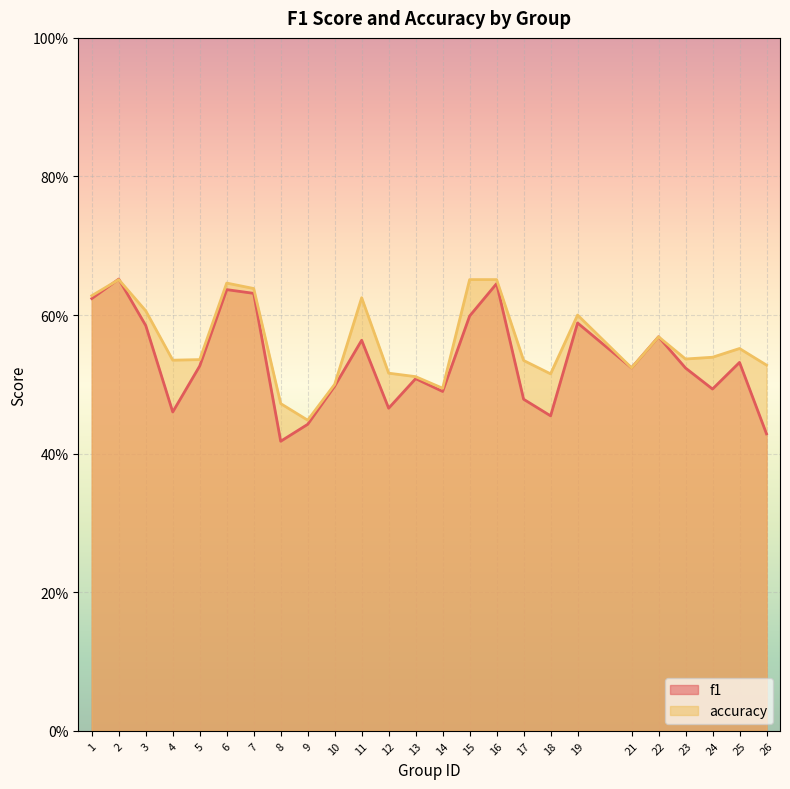

How many intersections are there between accuracy and f1?

2